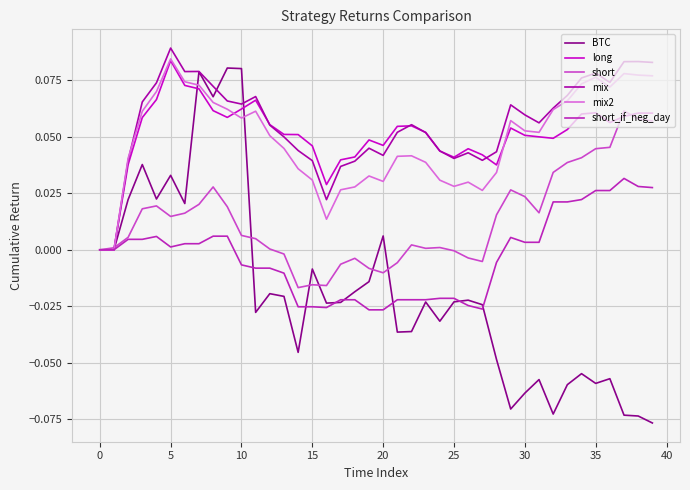

After their last crossing, which series has the higher values: BTC or short_if_neg_day?

short_if_neg_day